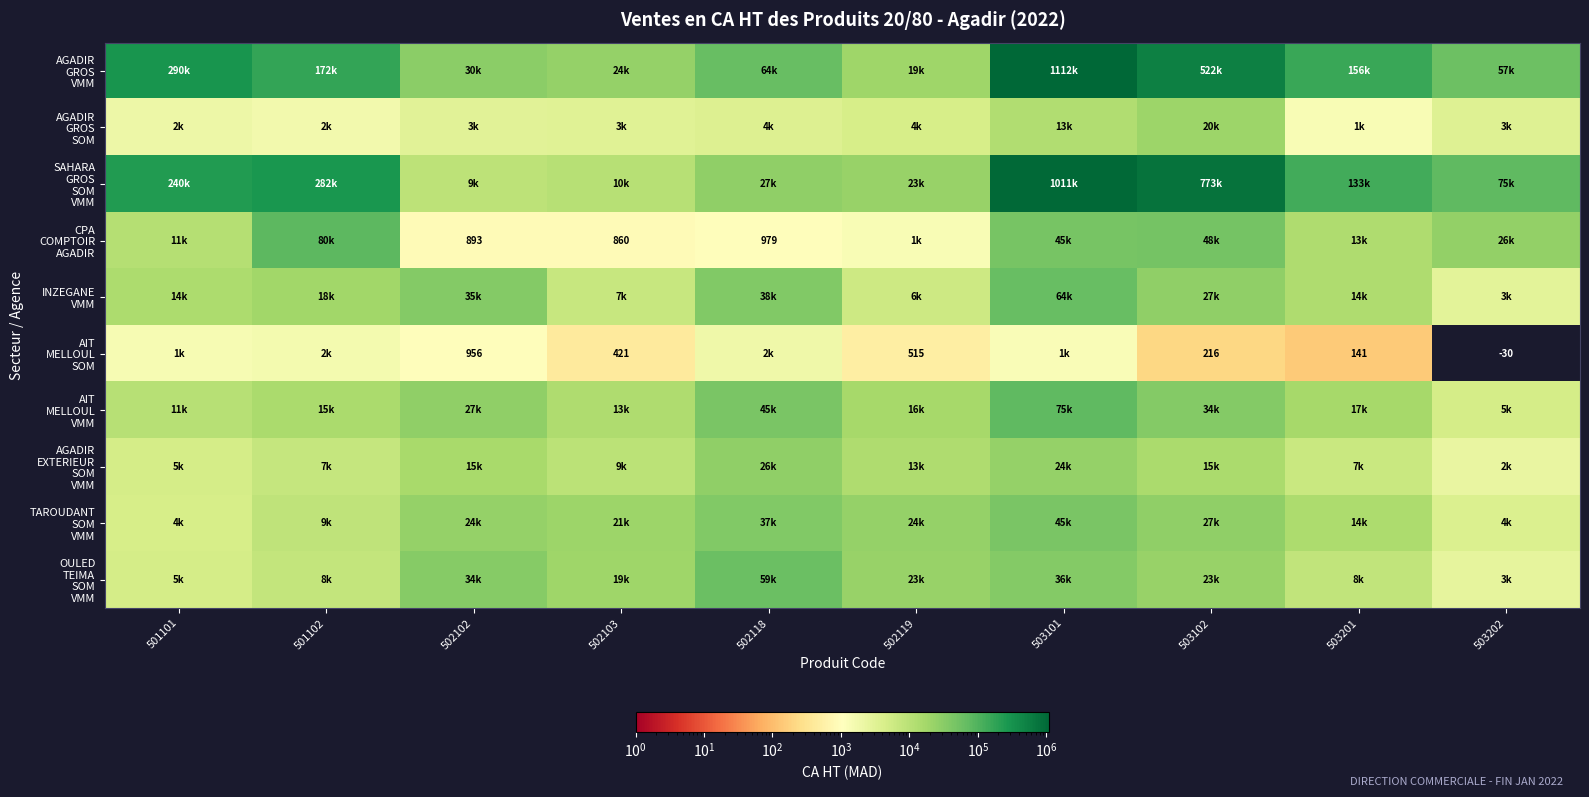

True or false: AIT MELLOUL VMM has a value of 16698.0 at 503201.

True